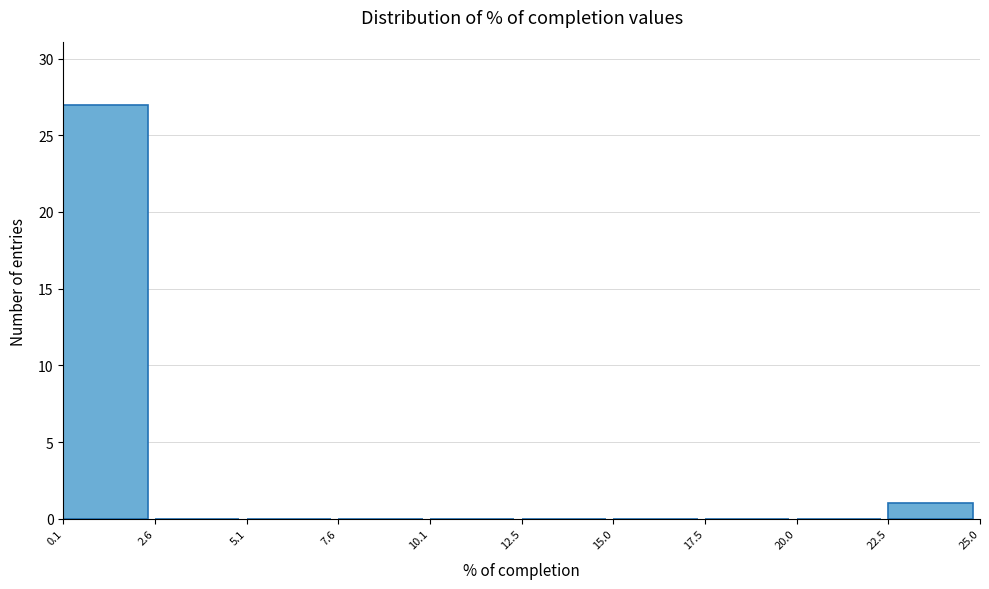

What is the height of the bar covering 0.1 to 2.6 on the x-axis? The values are not printed on the chart, so give them approximately, as read against the axis.

27